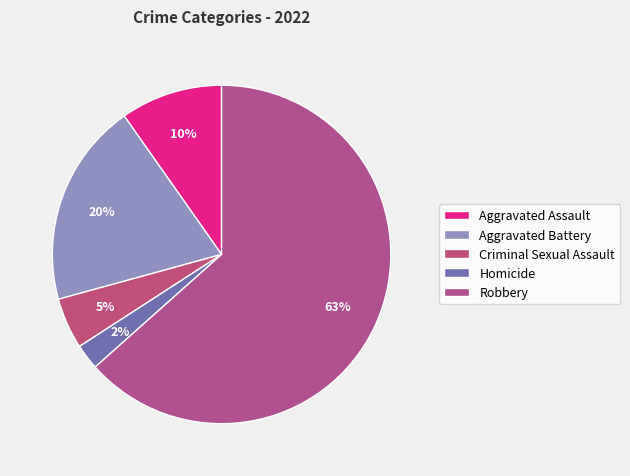

Count the number of slices in the pie.

5